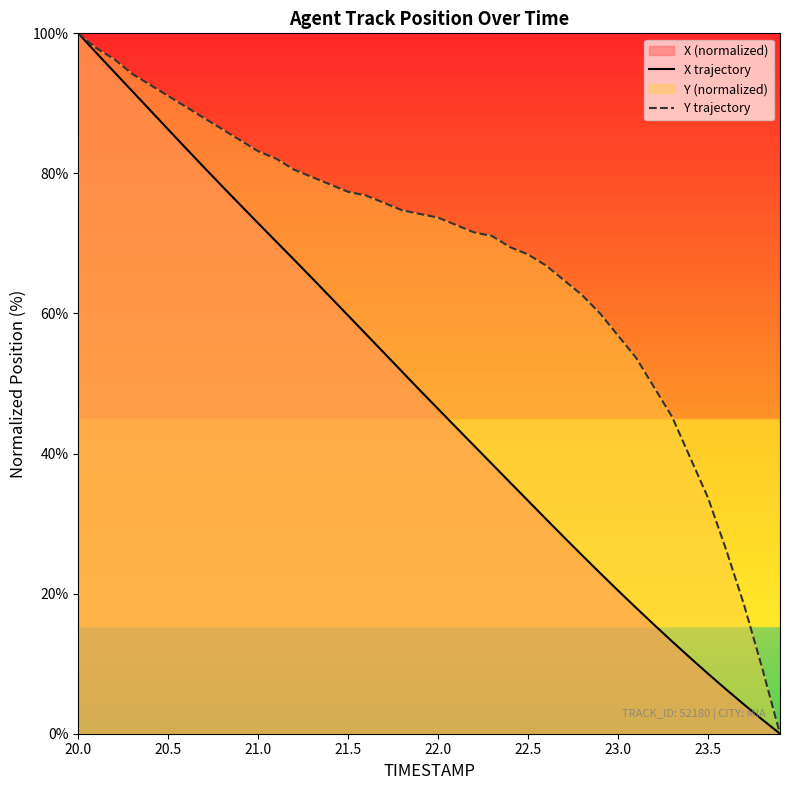

Does the chart have visible grid lines?

No